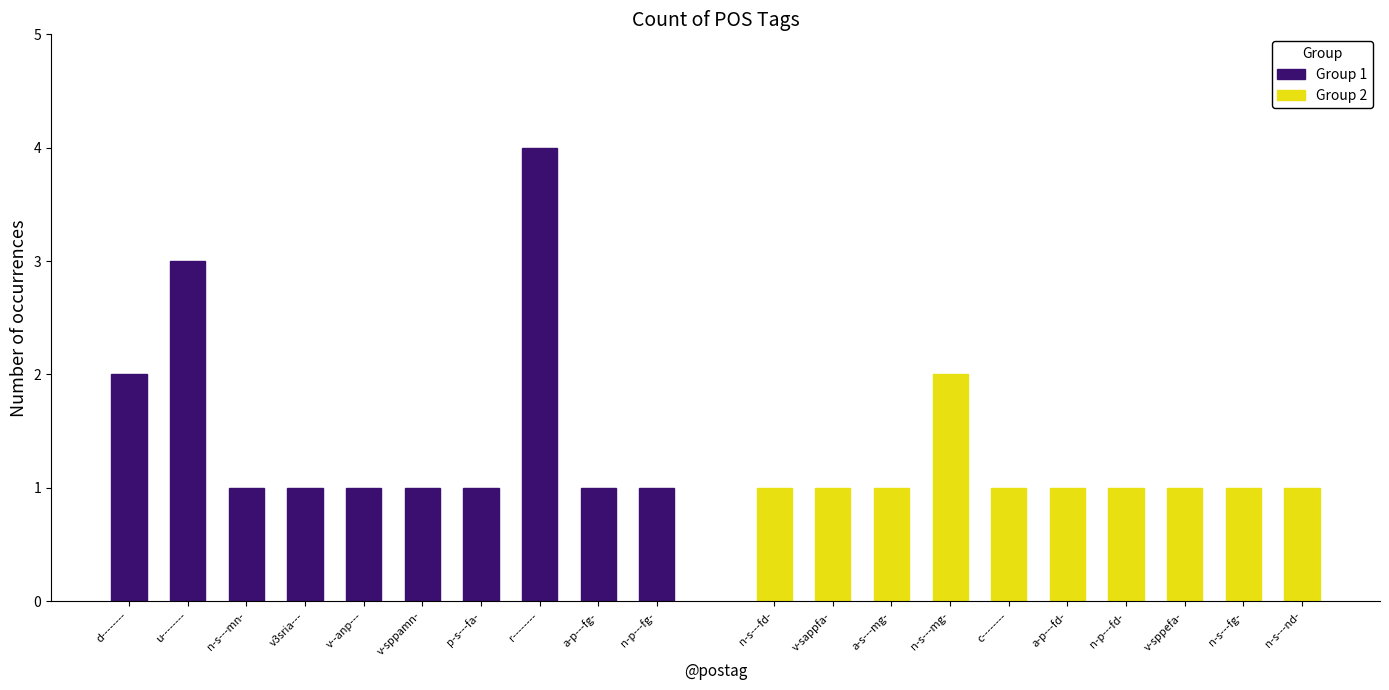

Is the value of Group 1 at n-p---fg- greater than the value of Group 2 at d--------?

No